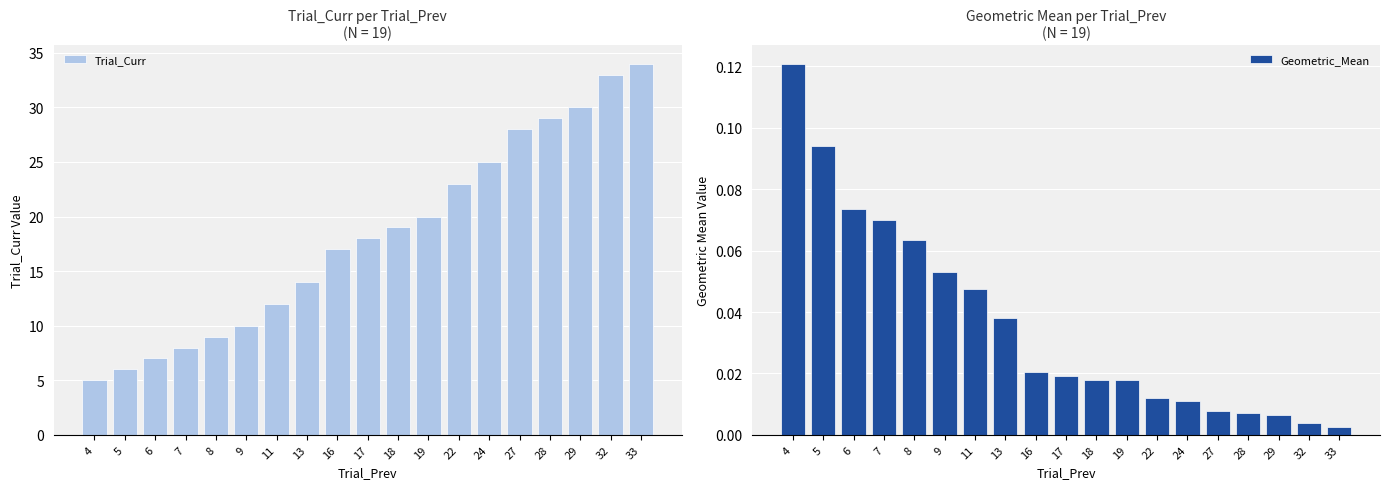

The Trial_Curr series shows 2.2 at 4. True or false?

False